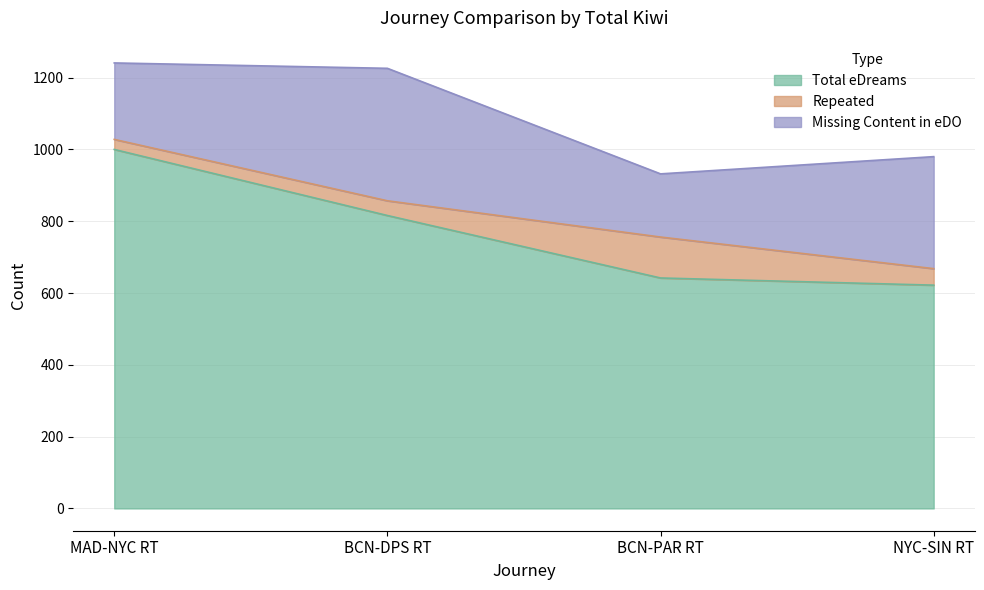

Rank the series at NYC-SIN RT from highest to lowest value.

Total eDreams, Missing Content in eDO, Repeated